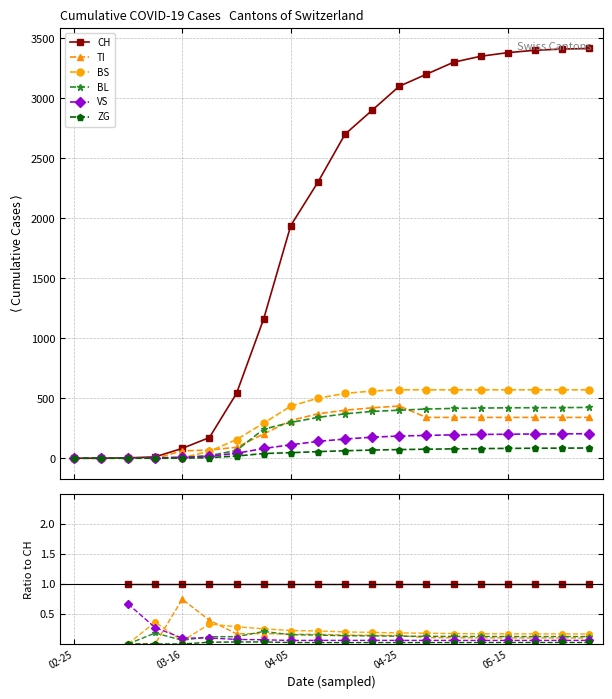

What are all the series names shown in the legend?

CH, TI, BS, BL, VS, ZG